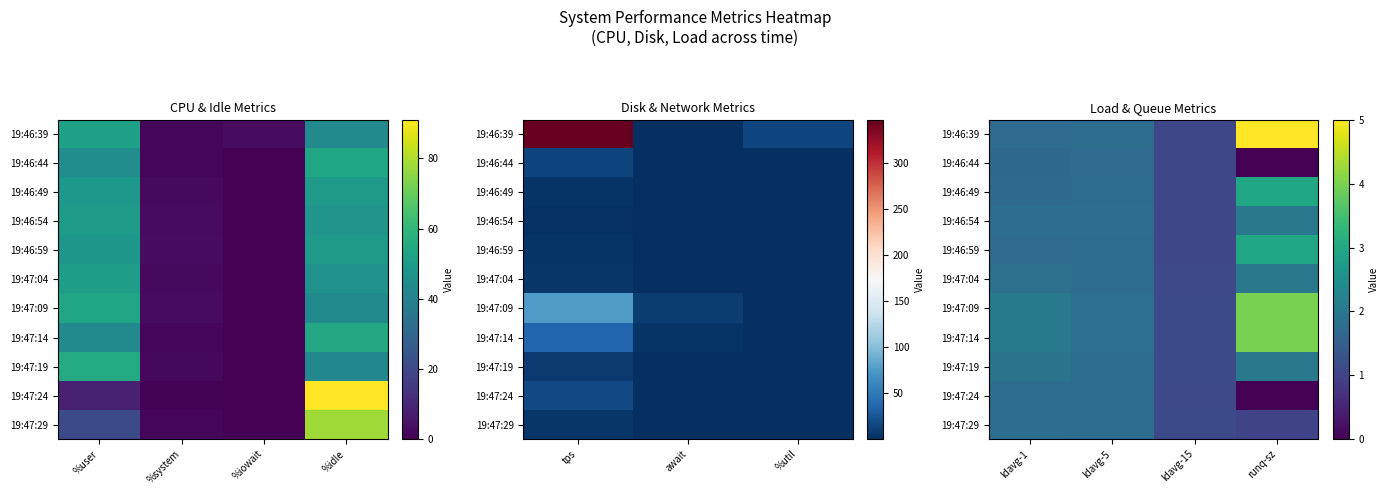

At which category is the sum across all series the highest?

runq-sz